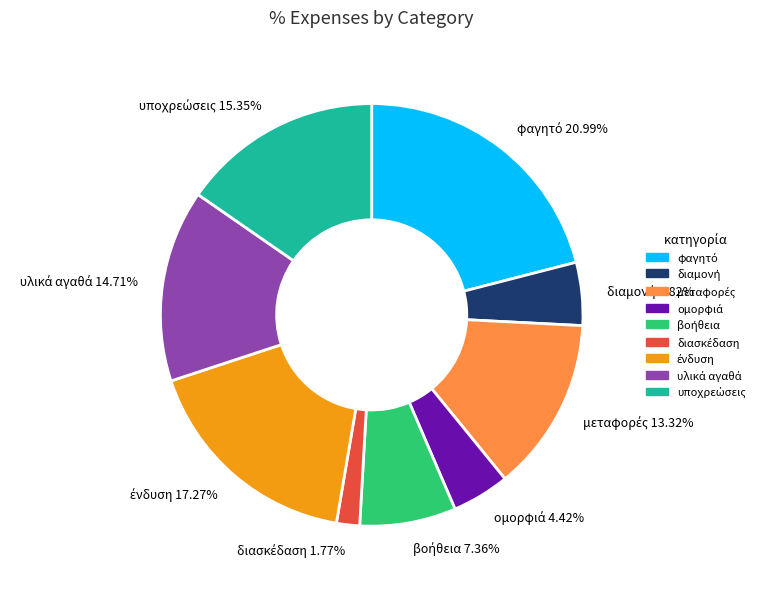

Is there a majority slice in this chart?

No